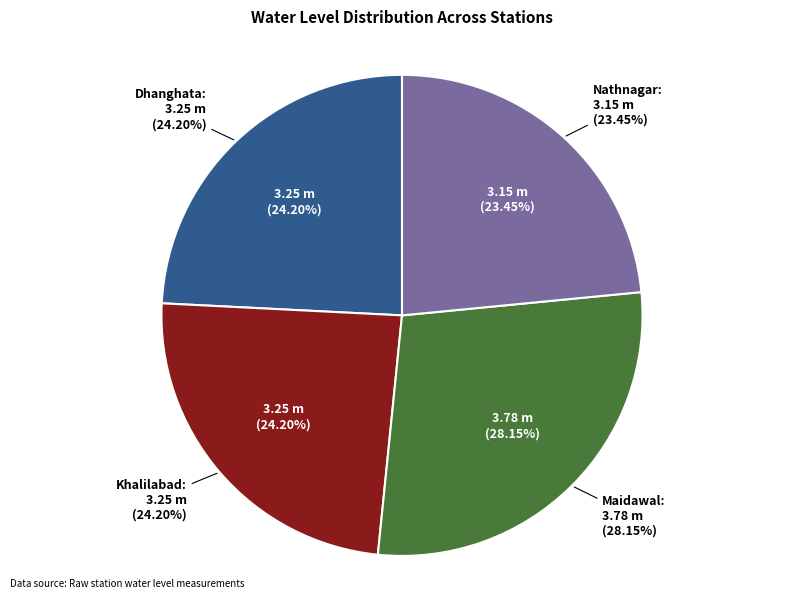

What percentage do Khalilabad and Nathnagar together represent?

47.7%